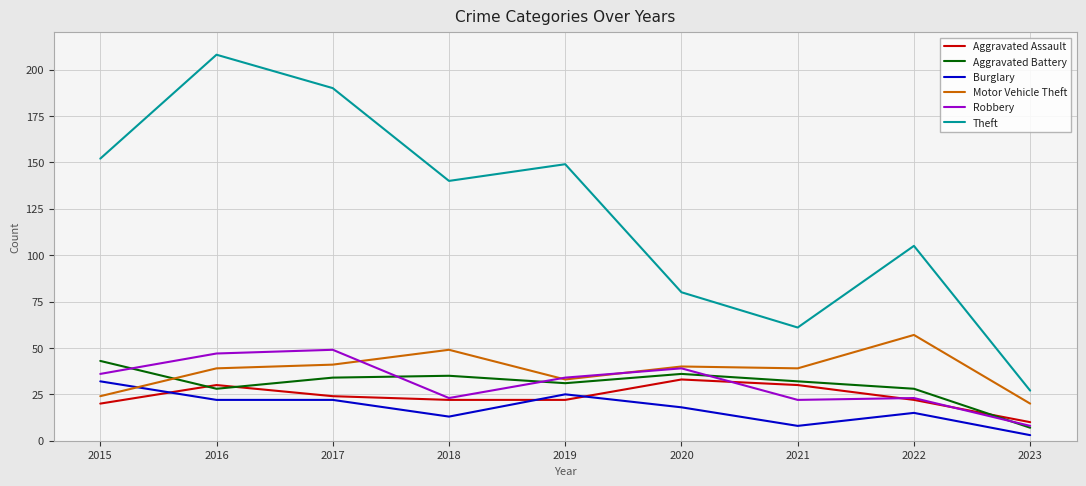

What is the minimum value for Robbery?

8